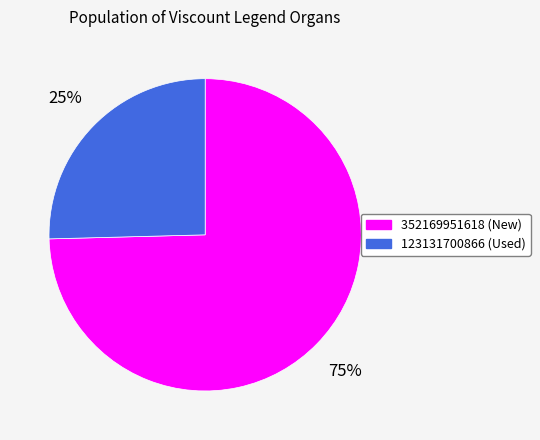

To the nearest percent, what is the average slice percentage?

50%